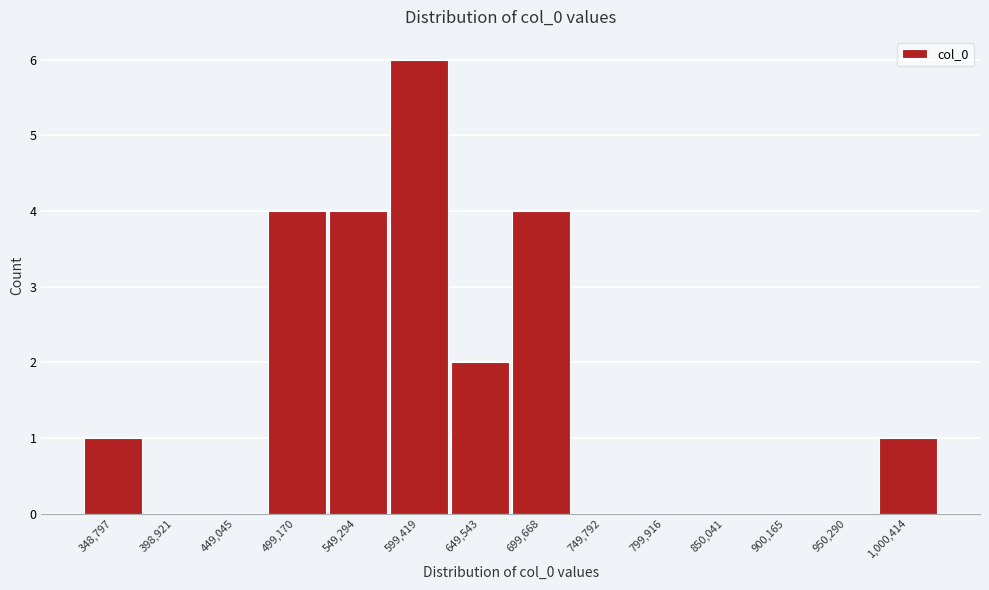

Reading left to right, extract all data points from this chart.

348,797=1	398,921=0	449,045=0	499,170=4	549,294=4	599,419=6	649,543=2	699,668=4	749,792=0	799,916=0	850,041=0	900,165=0	950,290=0	1,000,414=1